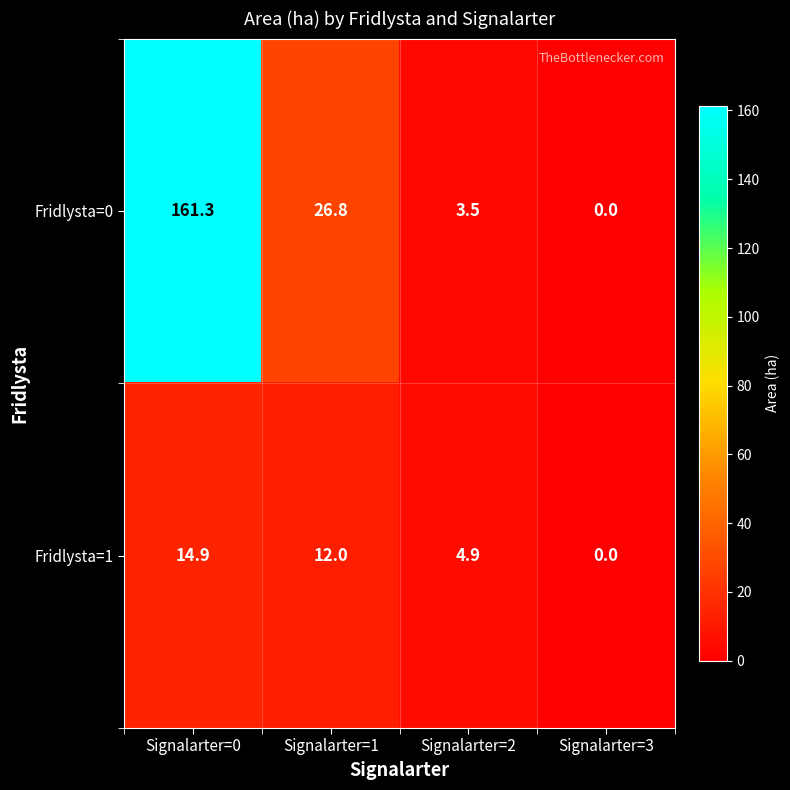

The value of Fridlysta=1 at Signalarter=1 is 20.5. True or false?

False